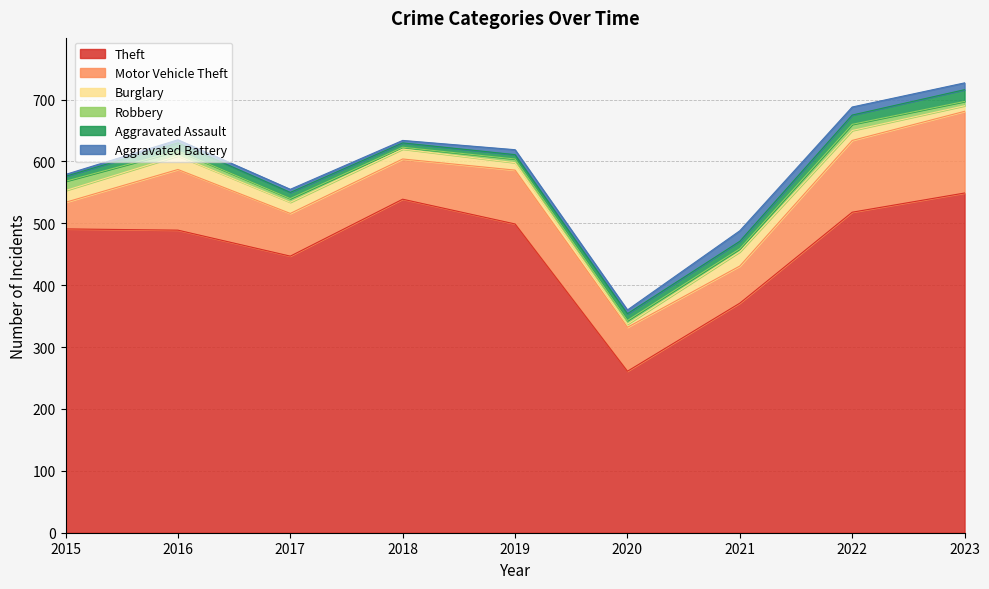

The value of Theft at 2016 is 736. True or false?

False